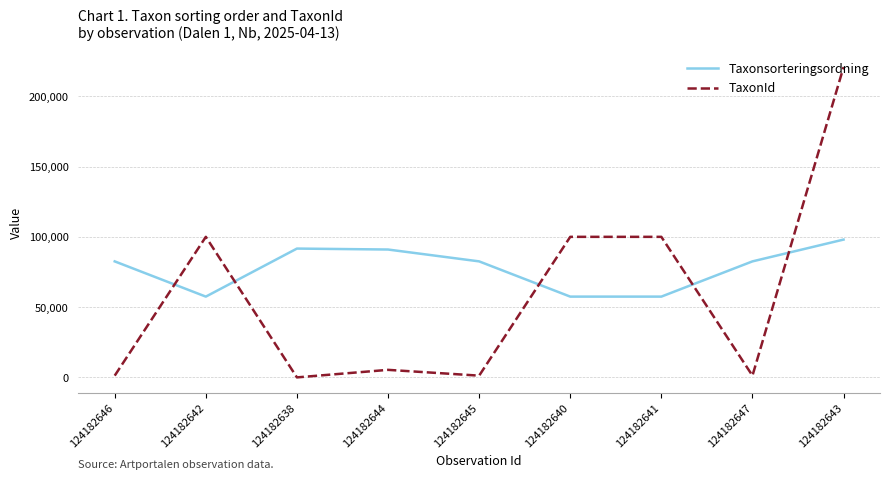

How many distinct data groups are displayed?

2